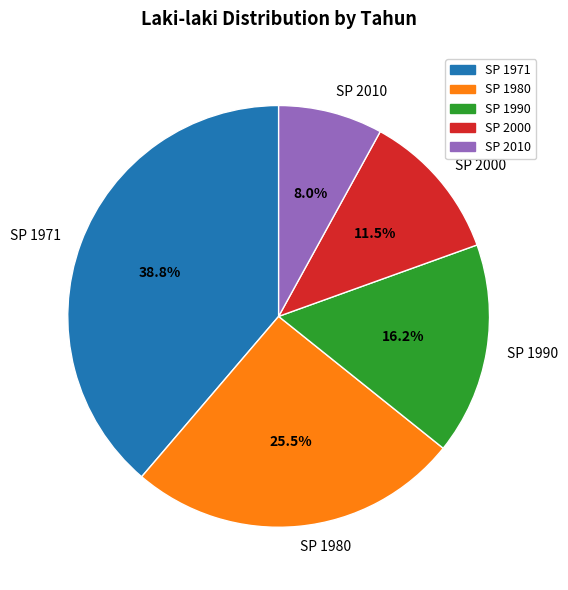

How many segments does this pie chart have?

5